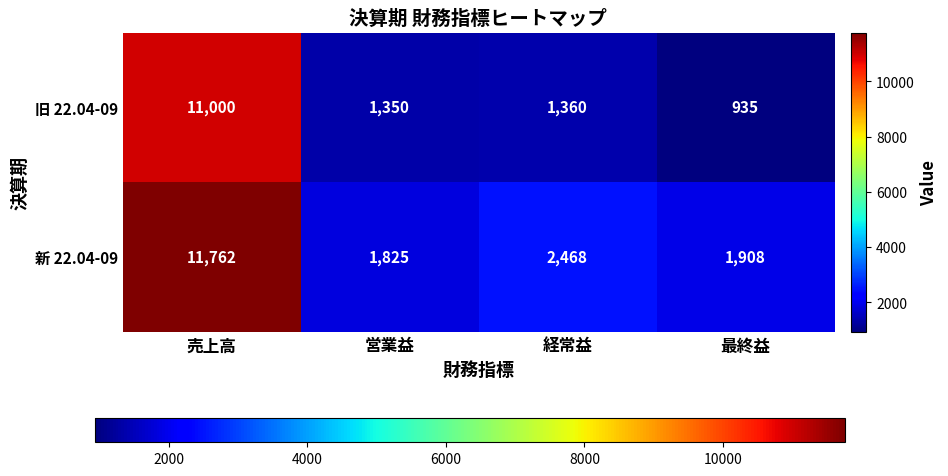

How many distinct data groups are displayed?

2